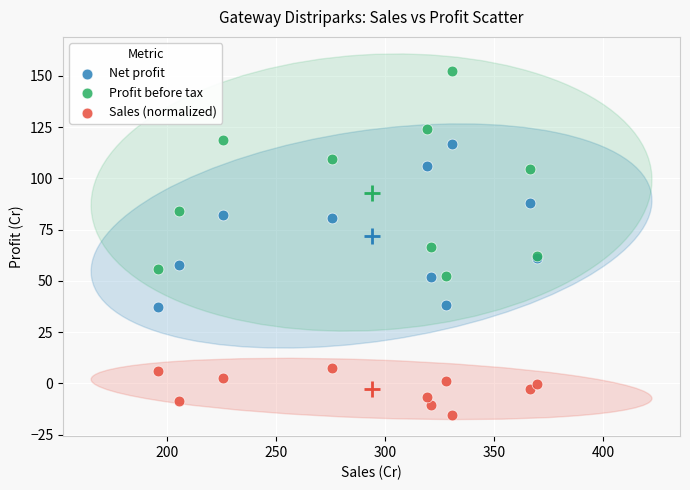

What are all the series names shown in the legend?

Net profit, Profit before tax, Sales (normalized)